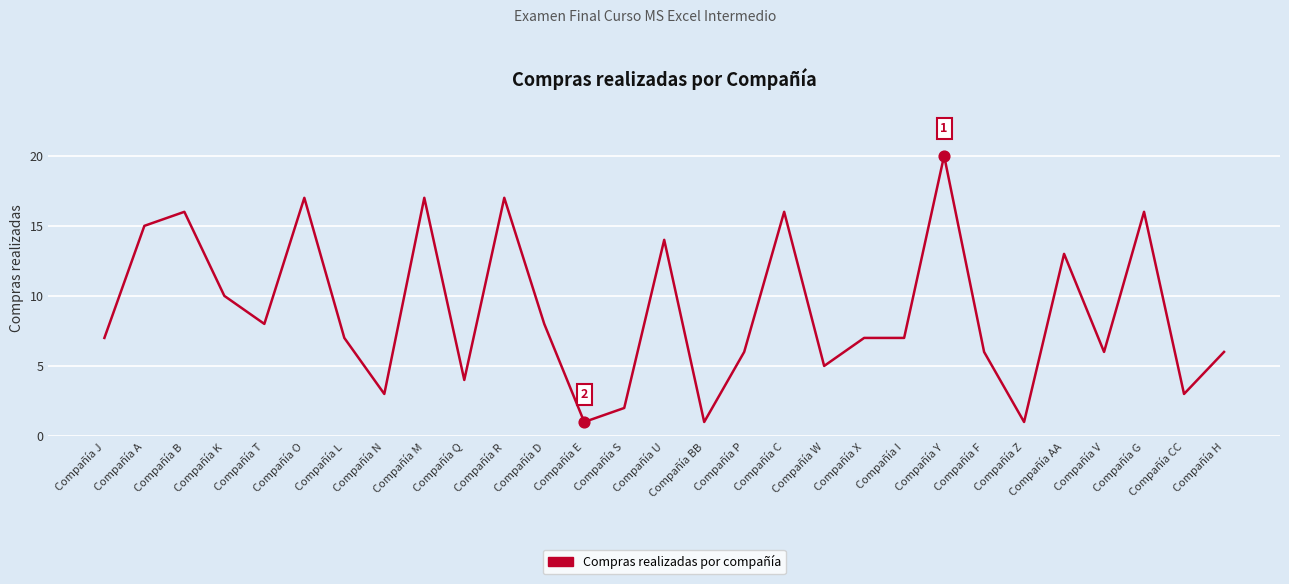

What is the ratio of the value at Compañía R to the value at Compañía F?

2.8